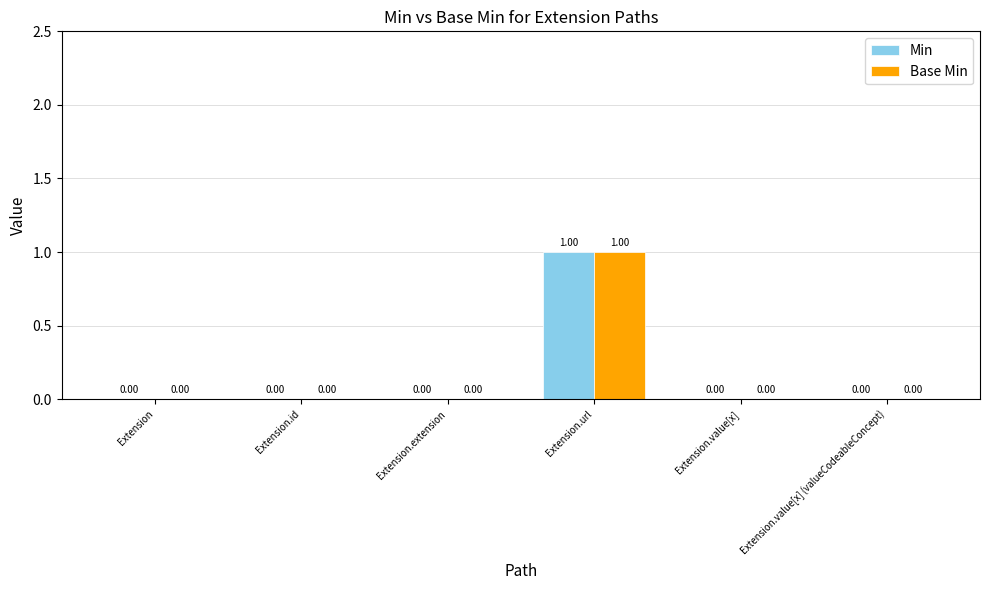

How many Min values are between 0 and 1?

6